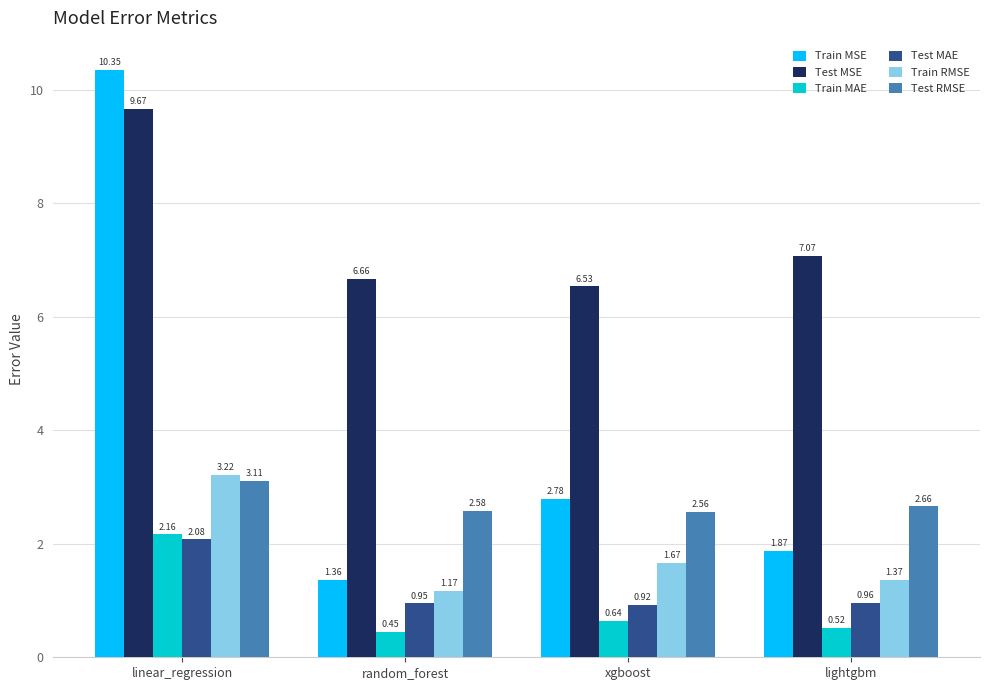

What are all the series names shown in the legend?

Train MSE, Test MSE, Train MAE, Test MAE, Train RMSE, Test RMSE